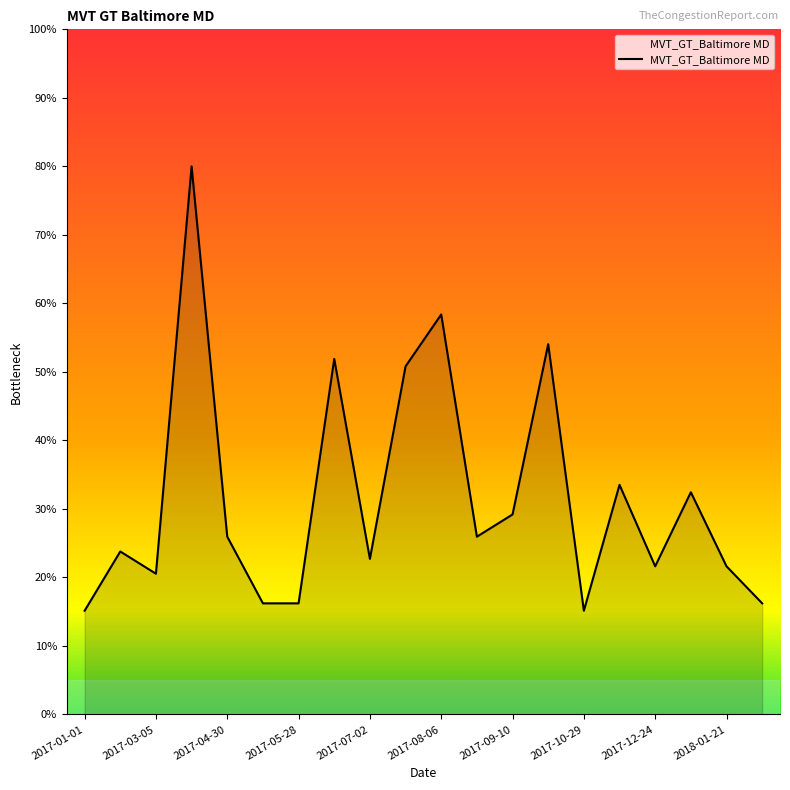

What is the difference between the maximum and minimum values?

64.9